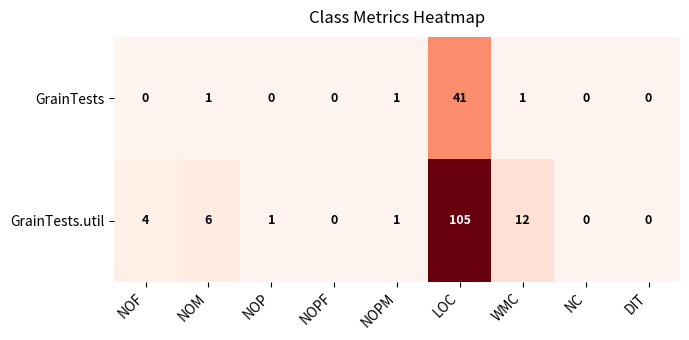

What is the difference between the highest and lowest values at WMC?

11